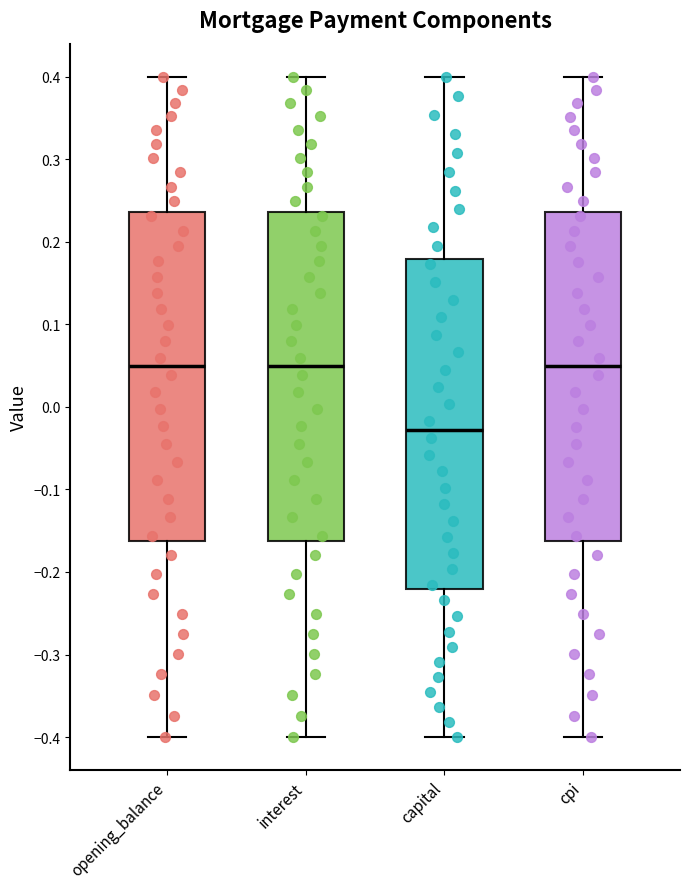

Reading left to right, read every box against the y-axis: the position of its median line, the range the box covers, and the ends of its whiskers. The values are not printed on the chart, so give them approximately, as read against the axis.

opening_balance: median 0.05, box -0.16 to 0.24, whiskers -0.40 to 0.40
interest: median 0.05, box -0.16 to 0.24, whiskers -0.40 to 0.40
capital: median -0.03, box -0.22 to 0.18, whiskers -0.40 to 0.40
cpi: median 0.05, box -0.16 to 0.24, whiskers -0.40 to 0.40